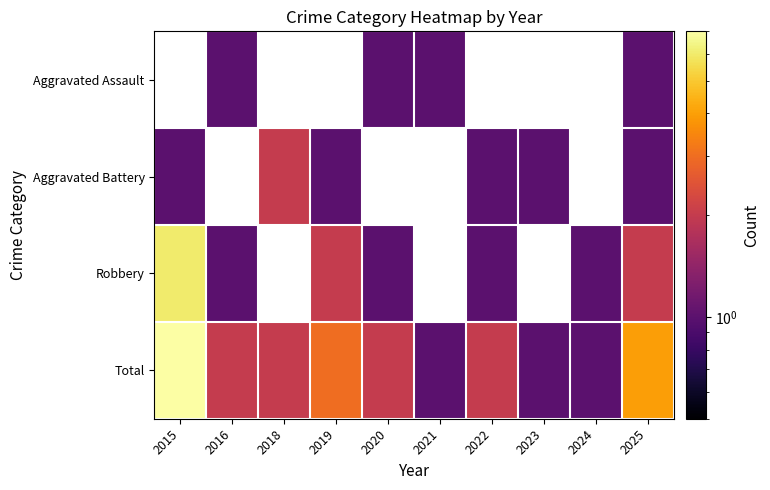

What is the difference between the second highest and minimum values in the Total series?

3.0